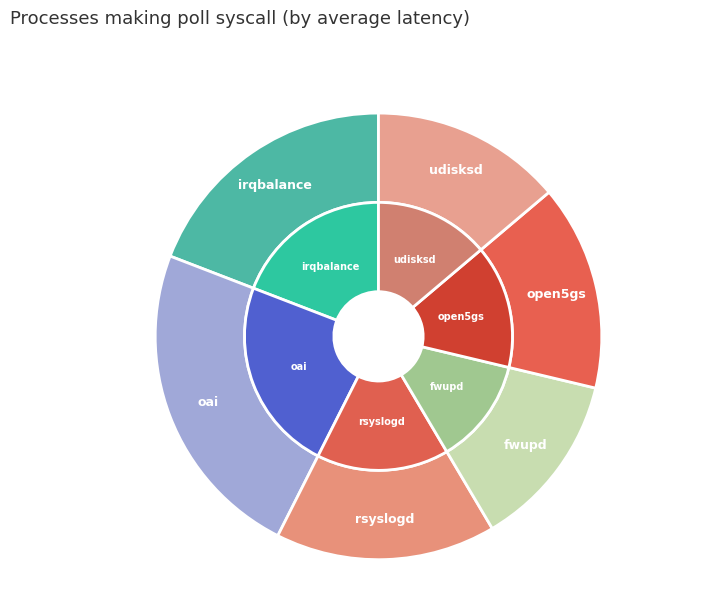

Rank the categories by value from lowest to highest.

10, 11, 12, 13, 25, 26